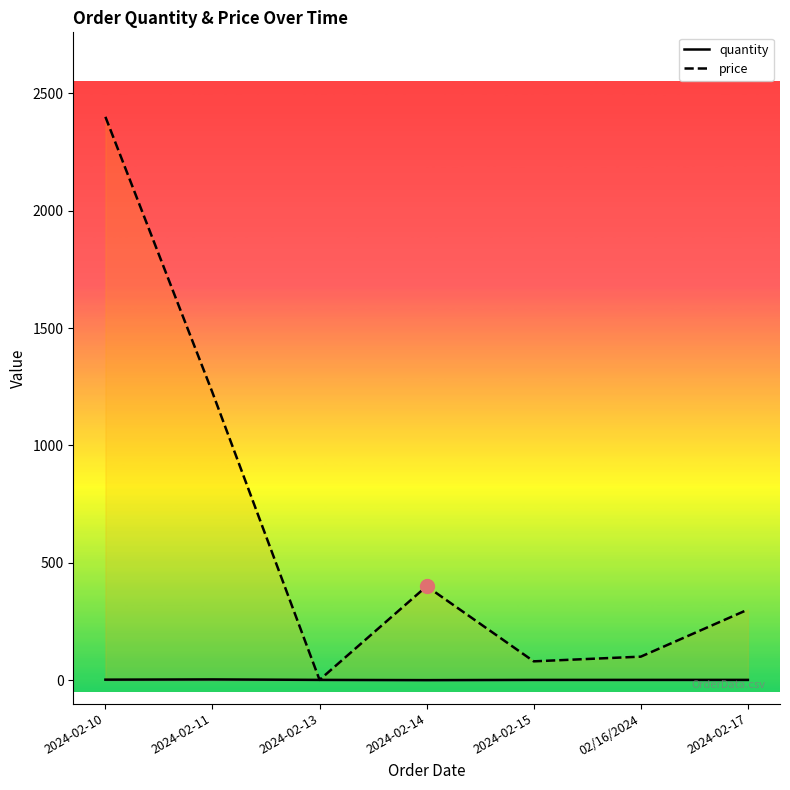

Which series has the widest spread of values?

price